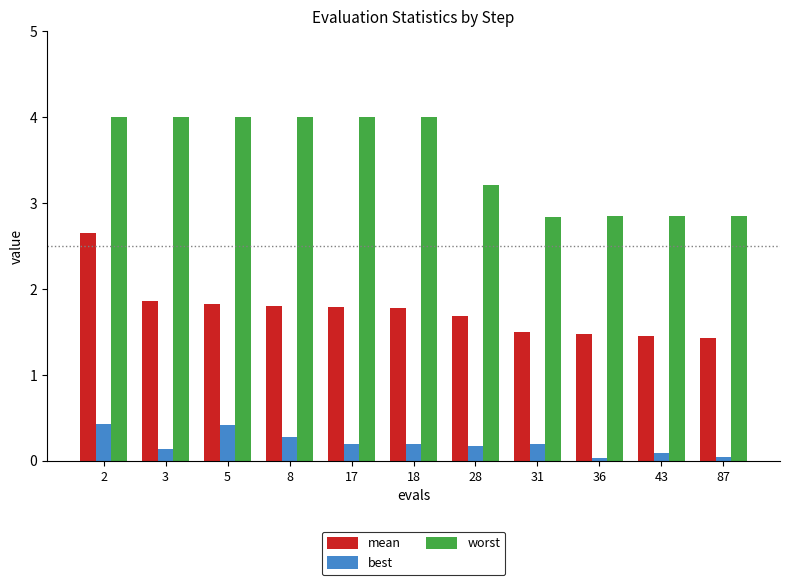

Which series has the largest range (max minus min)?

mean